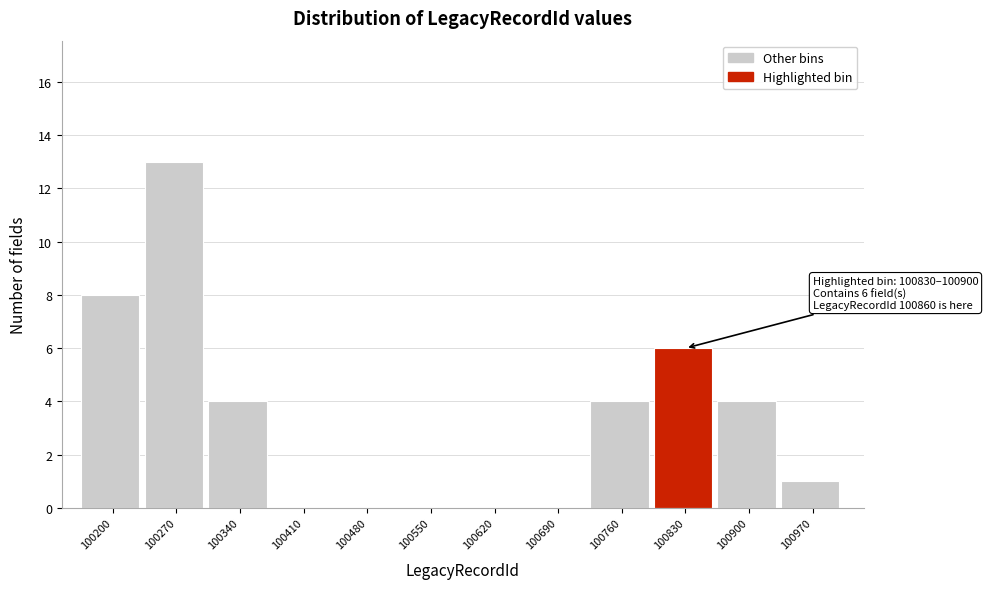

Reading left to right, what are all the values shown in this chart?

100200=8	100270=13	100340=4	100410=0	100480=0	100550=0	100620=0	100690=0	100760=4	100830=6	100900=4	100970=1